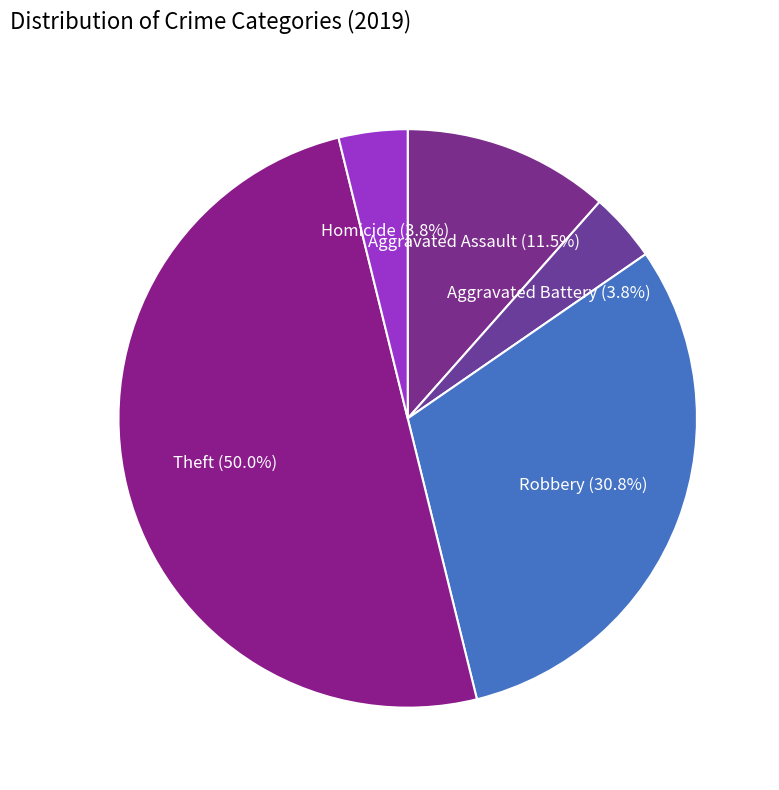

True or false: Homicide accounts for 4% of the total.

True